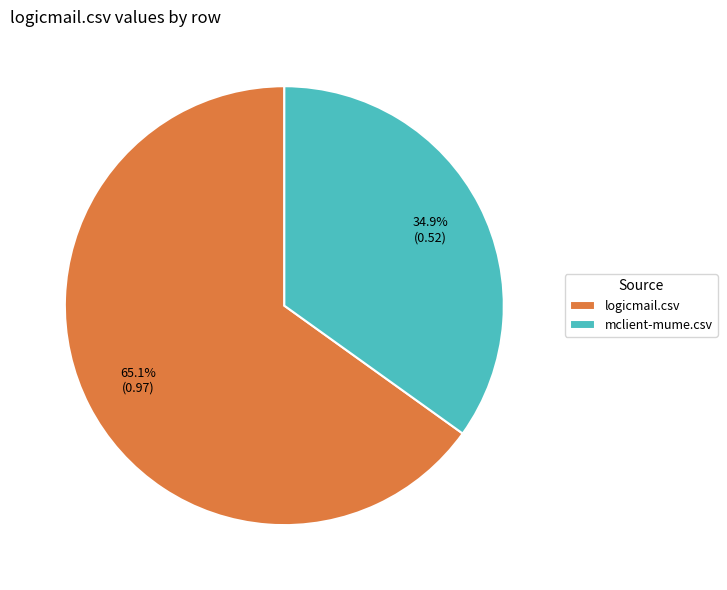

True or false: mclient-mume.csv accounts for 35% of the total.

True